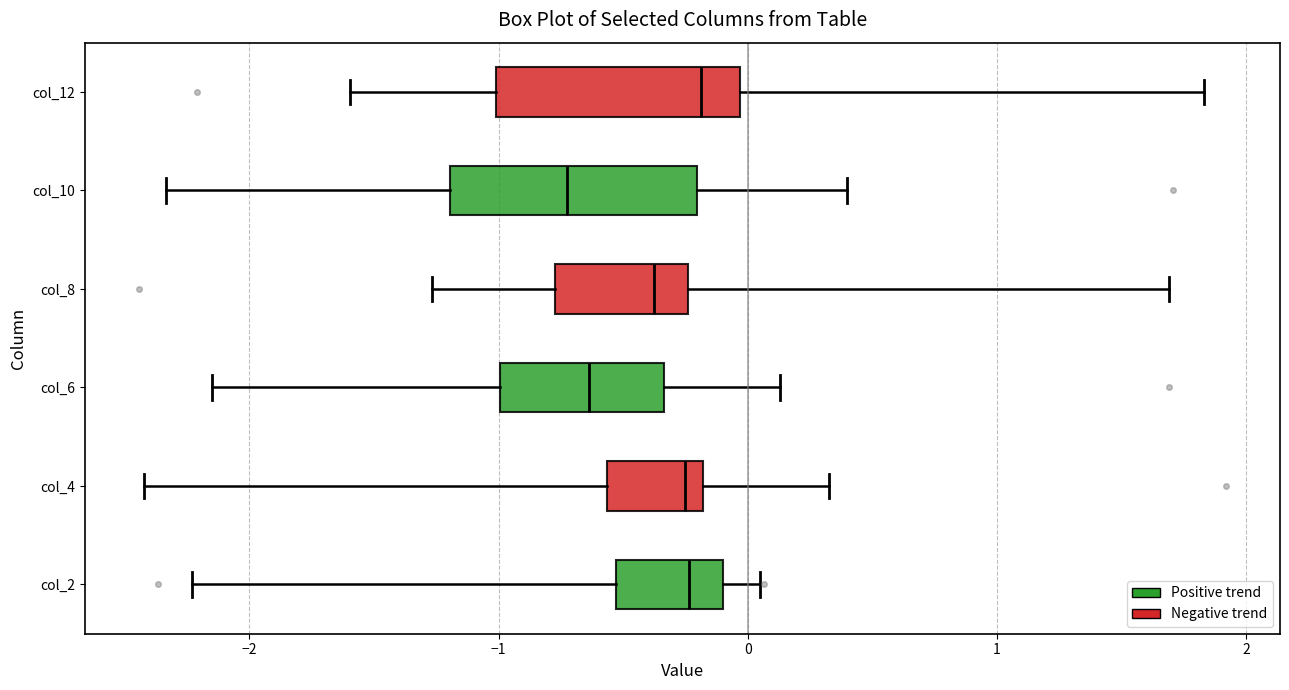

Where does the left whisker of the box for col_10 end on the x-axis? The values are not printed on the chart, so give them approximately, as read against the axis.

-2.3